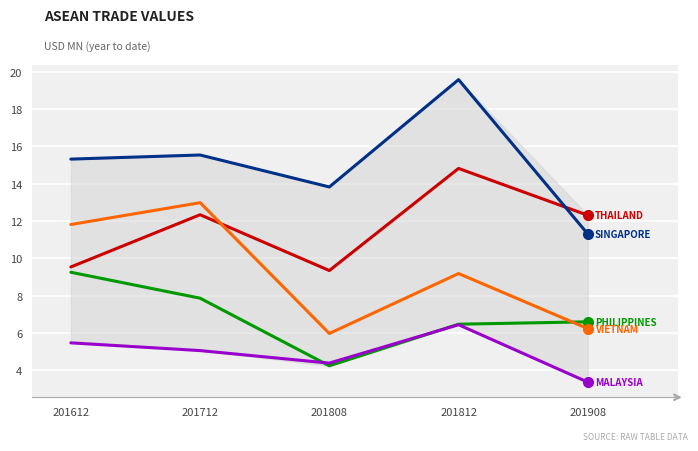

What is the total value across all series at 201712?

53.7